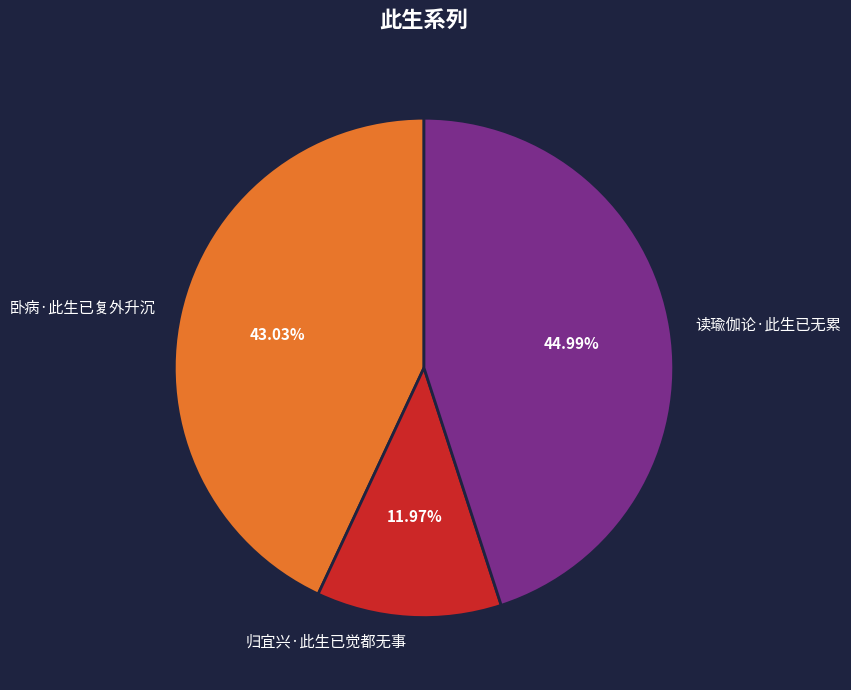

How many segments does this pie chart have?

3